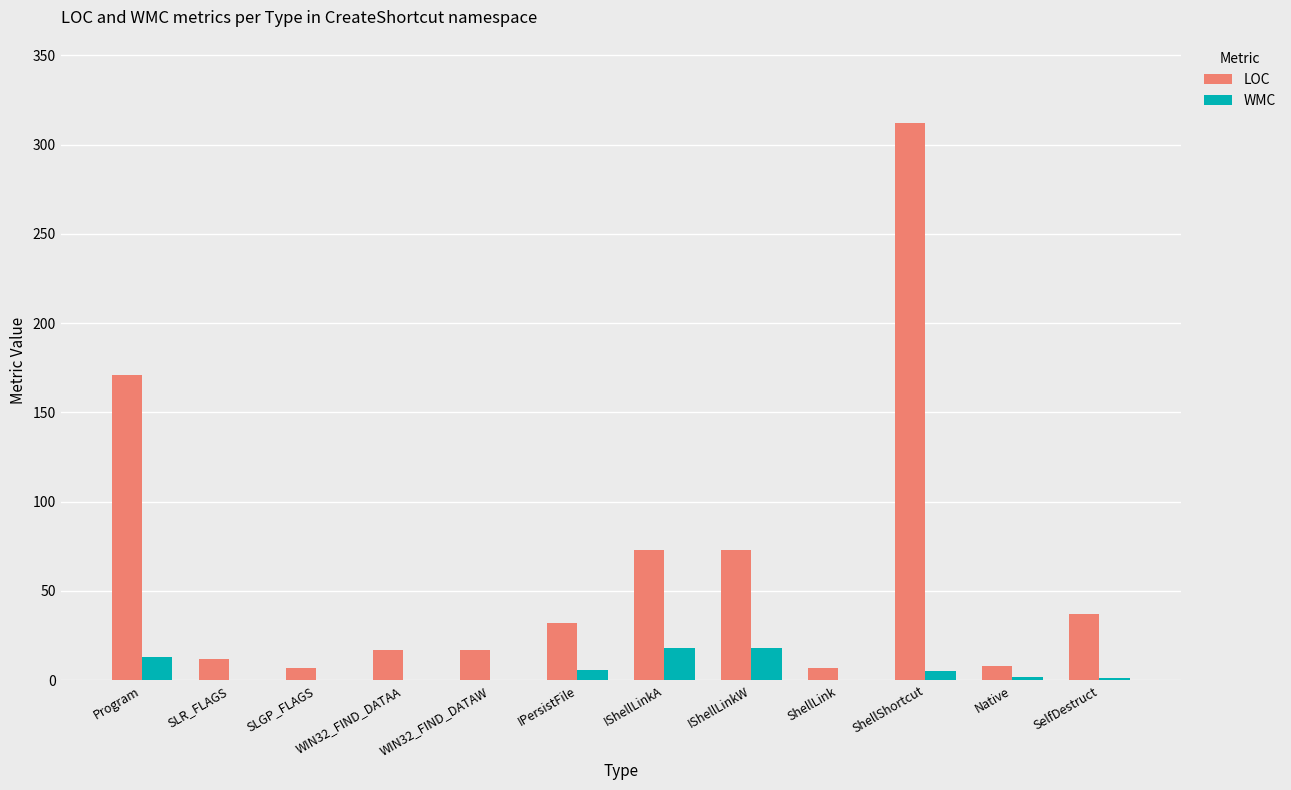

At which category is the sum across all series the highest?

ShellShortcut